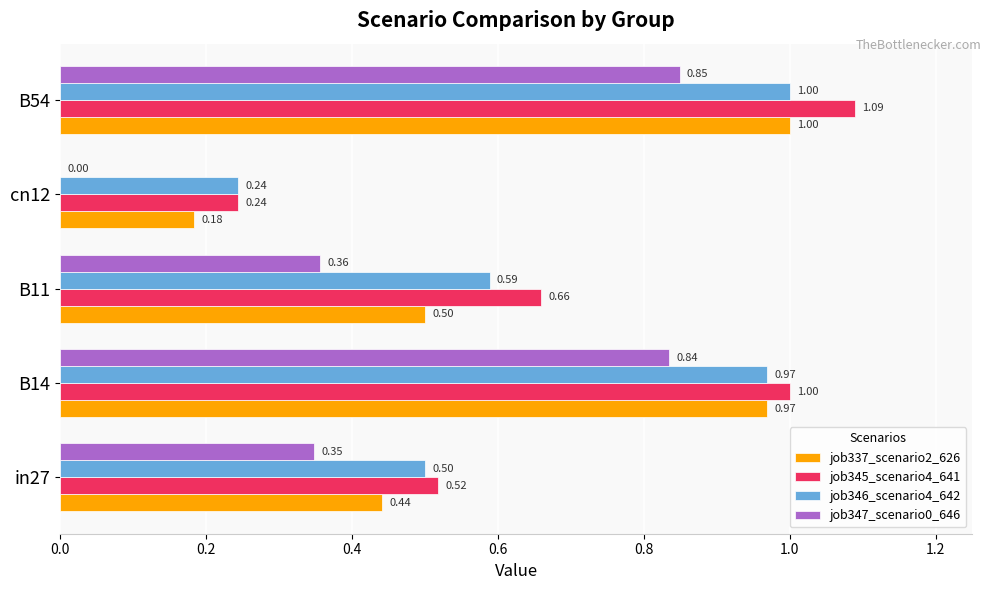

Which series changed the most between B14 and B54?

job345_scenario4_641